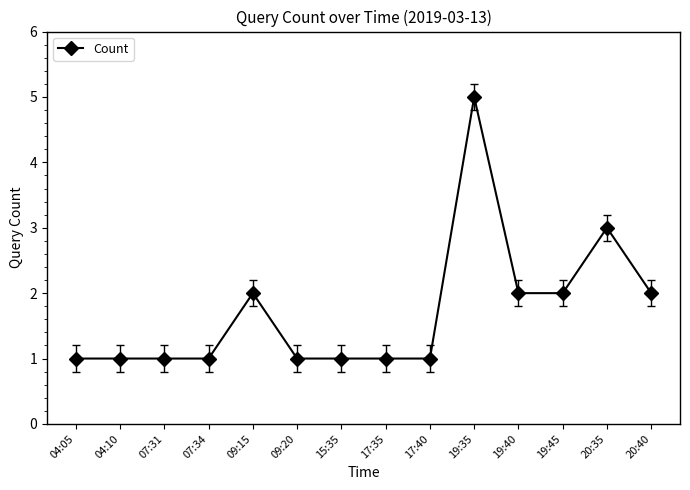

The value at 20:40 is 1. True or false?

False